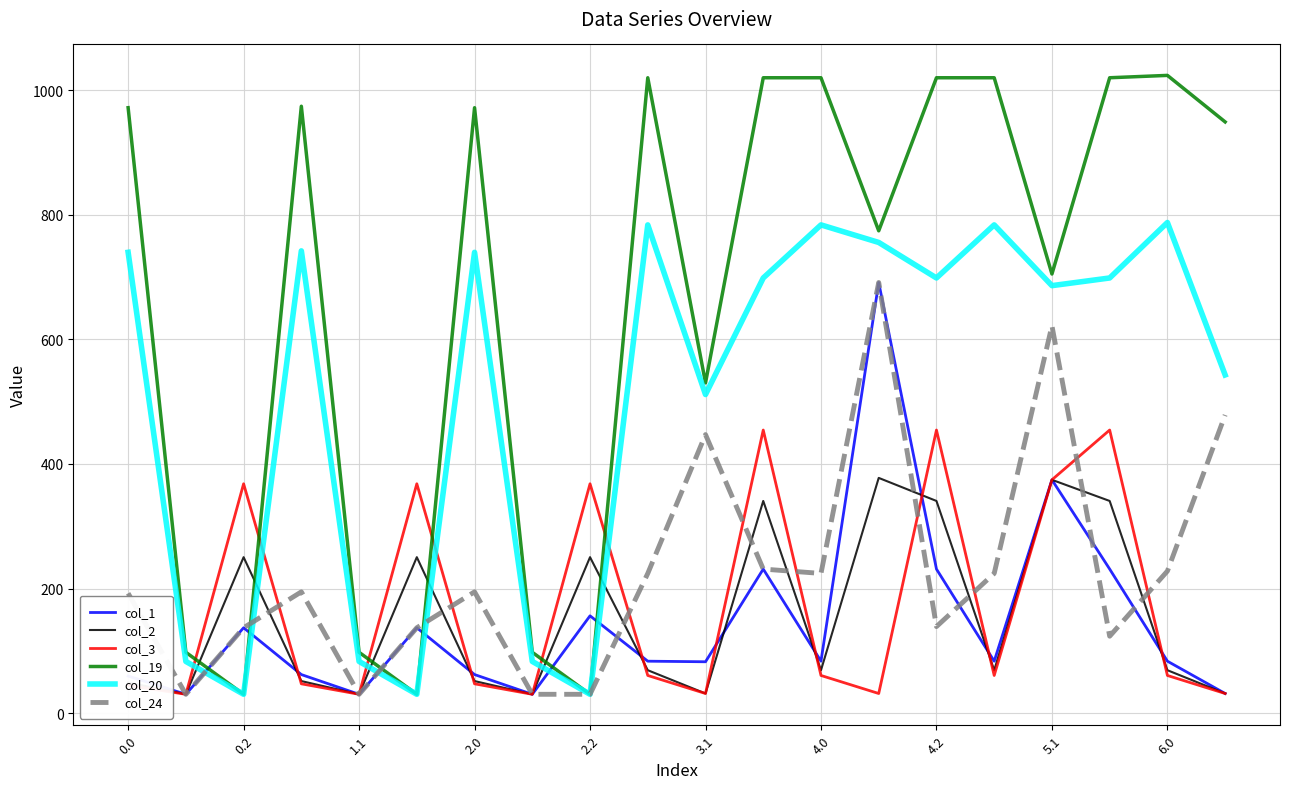

How many interior local peaks does the col_20 series have?

6